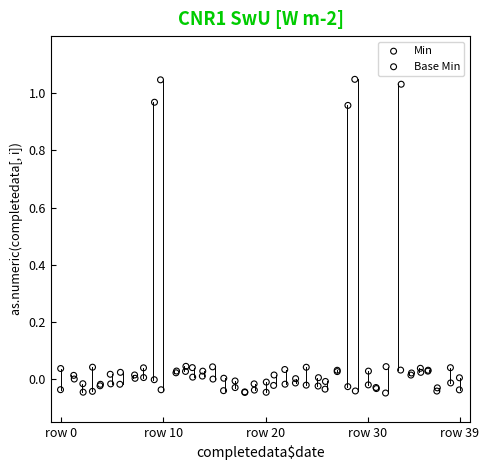

What are all the series names shown in the legend?

Min, Base Min